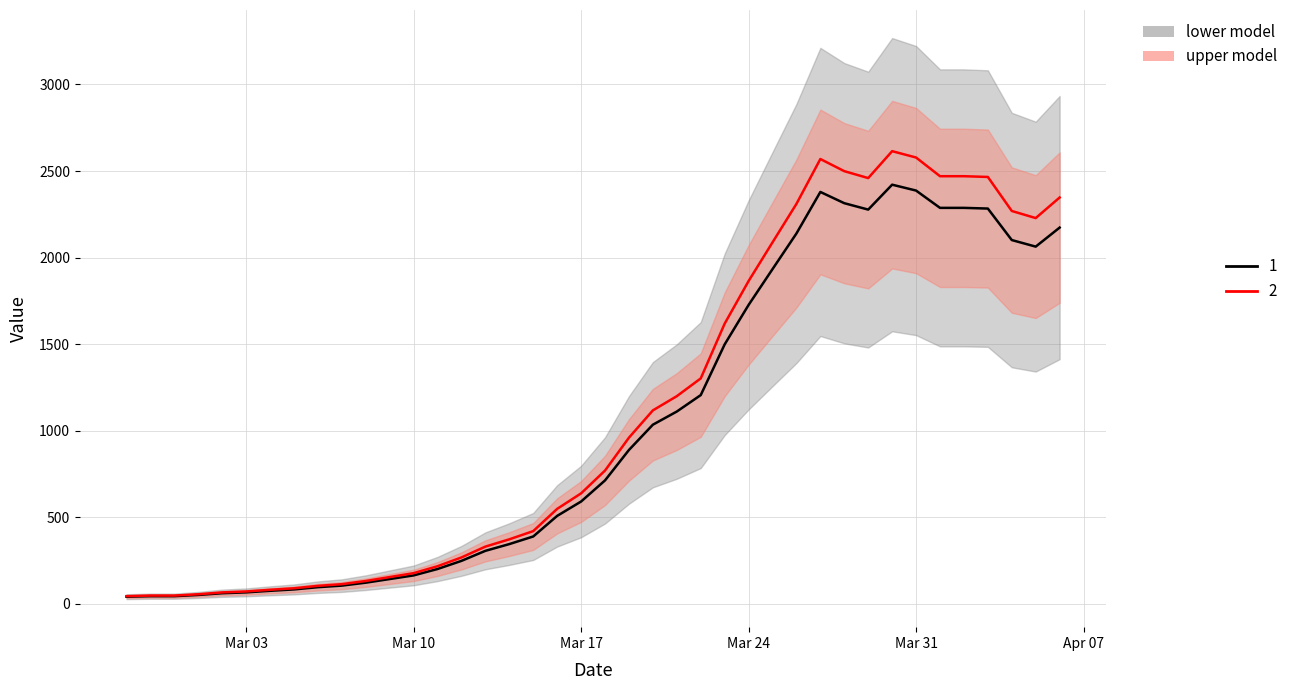

Rank the categories by value from lowest to highest.

2020-02-27, 2020-02-28, 2020-02-29, 2020-03-01, 2020-03-02, 2020-03-03, 2020-03-04, 2020-03-05, 2020-03-06, 2020-03-07, 2020-03-08, 2020-03-09, 2020-03-10, 2020-03-11, 2020-03-12, 2020-03-13, 2020-03-14, 2020-03-15, 2020-03-16, 2020-03-17, 2020-03-18, 2020-03-19, 2020-03-20, 2020-03-21, 2020-03-22, 2020-03-23, 2020-03-24, 2020-03-25, 2020-04-05, 2020-04-04, 2020-03-26, 2020-04-06, 2020-03-29, 2020-04-03, 2020-04-01, 2020-04-02, 2020-03-28, 2020-03-27, 2020-03-31, 2020-03-30